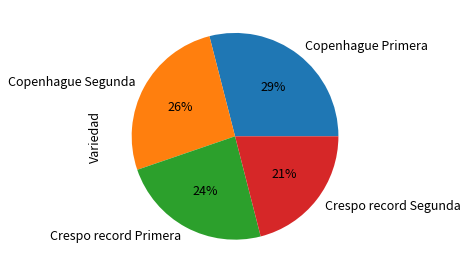

To the nearest percent, what portion does Crespo record Segunda represent?

21%